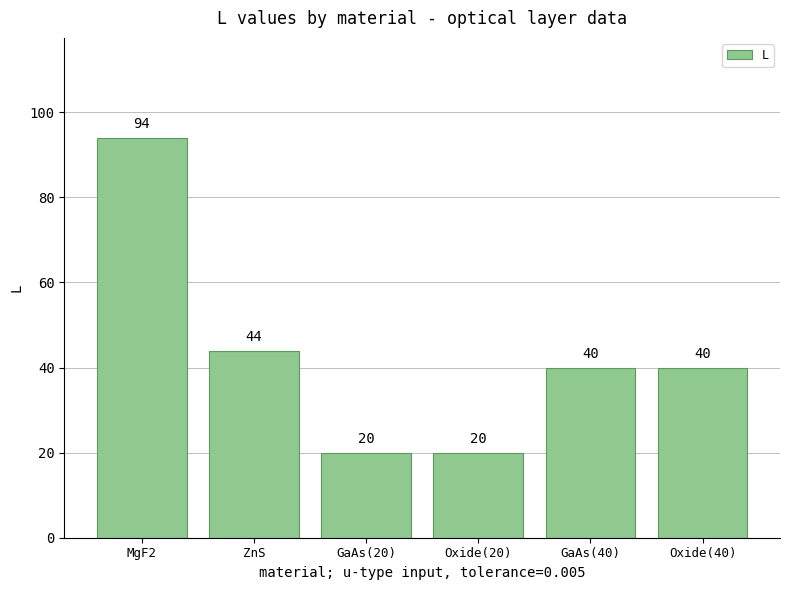

How many bars are there in total?

6